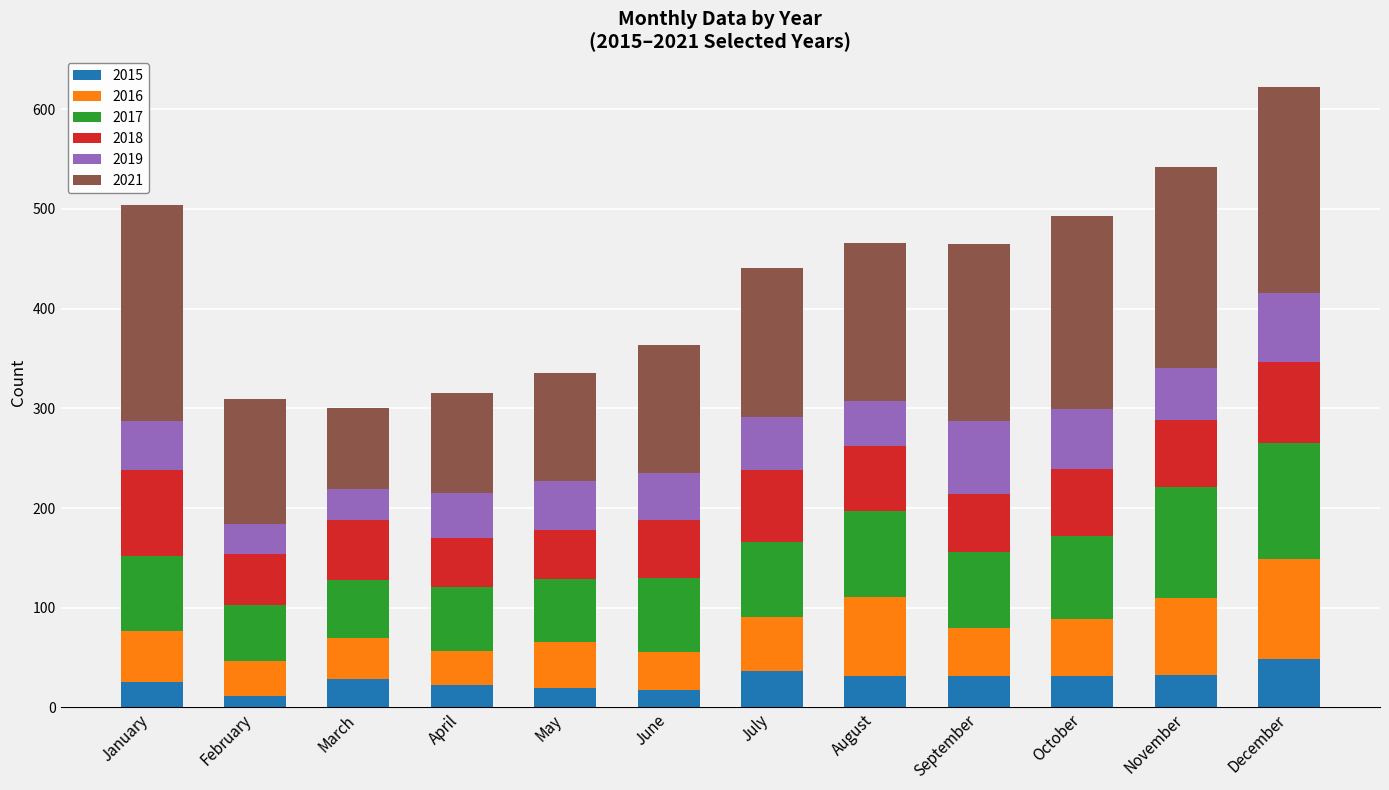

At which category is the sum across all series the highest?

December